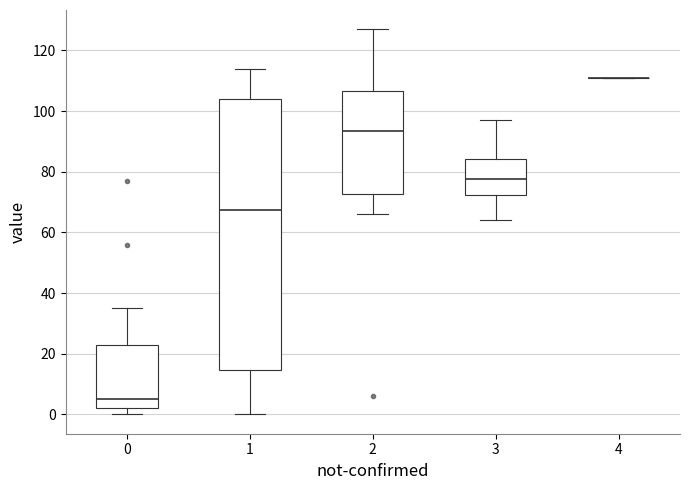

Reading left to right, read every box against the y-axis: the position of its median line, the range the box covers, and the ends of its whiskers. The values are not printed on the chart, so give them approximately, as read against the axis.

0: median 6, box 2 to 24, whiskers 0 to 36
1: median 68, box 14 to 104, whiskers 0 to 114
2: median 94, box 72 to 106, whiskers 66 to 128
3: median 78, box 72 to 84, whiskers 64 to 98
4: box collapsed to a line at 112, whiskers 112 to 112